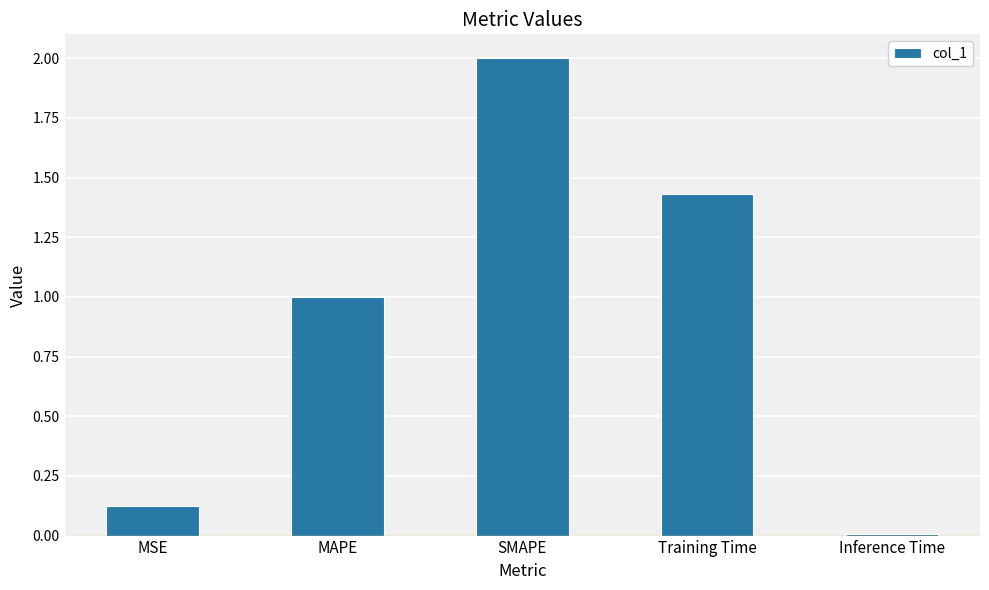

What position from the right is SMAPE?

3